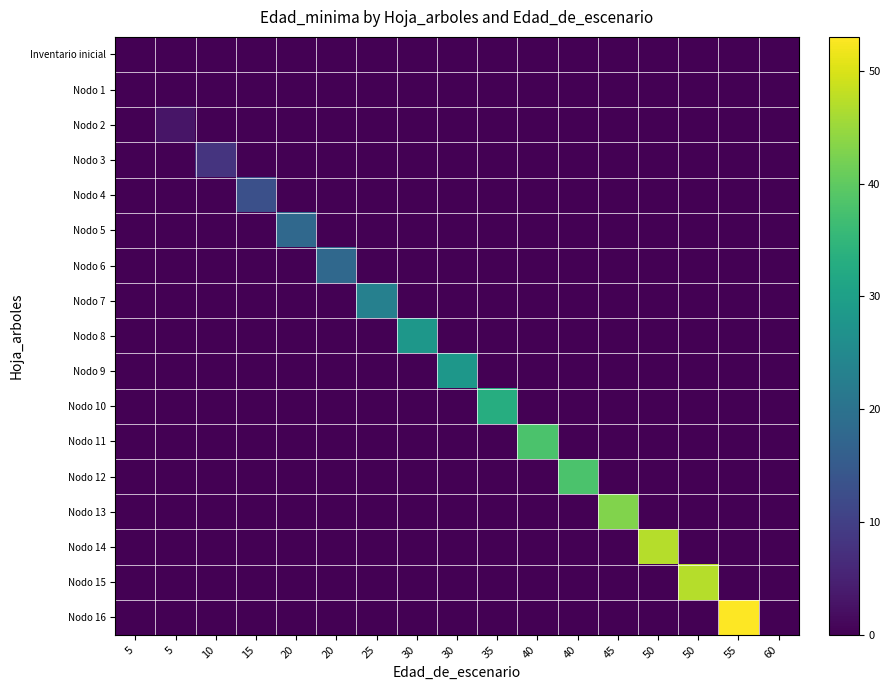

Reading right to left, list all the values displayed in this chart.

Inventario inicial: 60=0	55=0	50=0	50=0	45=0	40=0	40=0	35=0	30=0	30=0	25=0	20=0	20=0	15=0	10=0	5=0	5=0
Nodo 1: 60=0	55=0	50=0	50=0	45=0	40=0	40=0	35=0	30=0	30=0	25=0	20=0	20=0	15=0	10=0	5=0	5=0
Nodo 2: 60=0	55=0	50=0	50=0	45=0	40=0	40=0	35=0	30=0	30=0	25=0	20=0	20=0	15=0	10=0	5=3	5=0
Nodo 3: 60=0	55=0	50=0	50=0	45=0	40=0	40=0	35=0	30=0	30=0	25=0	20=0	20=0	15=0	10=8	5=0	5=0
Nodo 4: 60=0	55=0	50=0	50=0	45=0	40=0	40=0	35=0	30=0	30=0	25=0	20=0	20=0	15=13	10=0	5=0	5=0
Nodo 5: 60=0	55=0	50=0	50=0	45=0	40=0	40=0	35=0	30=0	30=0	25=0	20=0	20=18	15=0	10=0	5=0	5=0
Nodo 6: 60=0	55=0	50=0	50=0	45=0	40=0	40=0	35=0	30=0	30=0	25=0	20=18	20=0	15=0	10=0	5=0	5=0
Nodo 7: 60=0	55=0	50=0	50=0	45=0	40=0	40=0	35=0	30=0	30=0	25=23	20=0	20=0	15=0	10=0	5=0	5=0
Nodo 8: 60=0	55=0	50=0	50=0	45=0	40=0	40=0	35=0	30=0	30=28	25=0	20=0	20=0	15=0	10=0	5=0	5=0
Nodo 9: 60=0	55=0	50=0	50=0	45=0	40=0	40=0	35=0	30=28	30=0	25=0	20=0	20=0	15=0	10=0	5=0	5=0
Nodo 10: 60=0	55=0	50=0	50=0	45=0	40=0	40=0	35=33	30=0	30=0	25=0	20=0	20=0	15=0	10=0	5=0	5=0
Nodo 11: 60=0	55=0	50=0	50=0	45=0	40=0	40=38	35=0	30=0	30=0	25=0	20=0	20=0	15=0	10=0	5=0	5=0
Nodo 12: 60=0	55=0	50=0	50=0	45=0	40=38	40=0	35=0	30=0	30=0	25=0	20=0	20=0	15=0	10=0	5=0	5=0
Nodo 13: 60=0	55=0	50=0	50=0	45=43	40=0	40=0	35=0	30=0	30=0	25=0	20=0	20=0	15=0	10=0	5=0	5=0
Nodo 14: 60=0	55=0	50=0	50=47	45=0	40=0	40=0	35=0	30=0	30=0	25=0	20=0	20=0	15=0	10=0	5=0	5=0
Nodo 15: 60=0	55=0	50=47	50=0	45=0	40=0	40=0	35=0	30=0	30=0	25=0	20=0	20=0	15=0	10=0	5=0	5=0
Nodo 16: 60=0	55=53	50=0	50=0	45=0	40=0	40=0	35=0	30=0	30=0	25=0	20=0	20=0	15=0	10=0	5=0	5=0